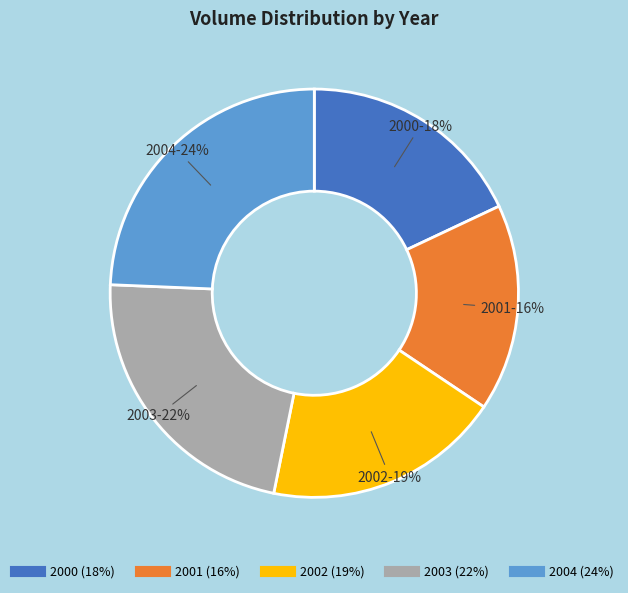

To the nearest percent, what is the difference between the largest and smallest slice percentages?

8%